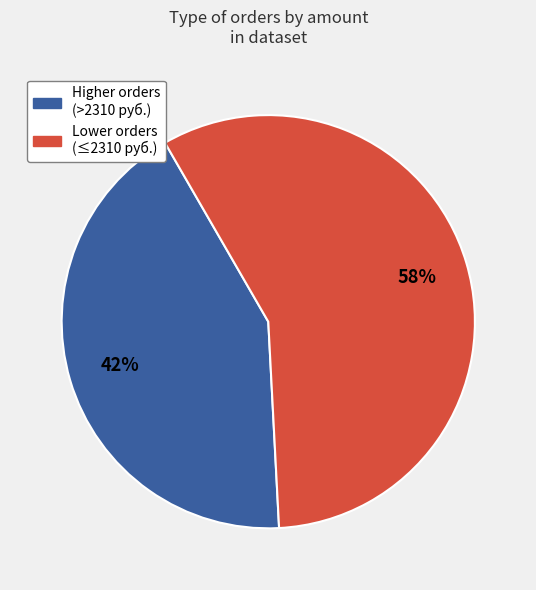

Count the number of slices in the pie.

2